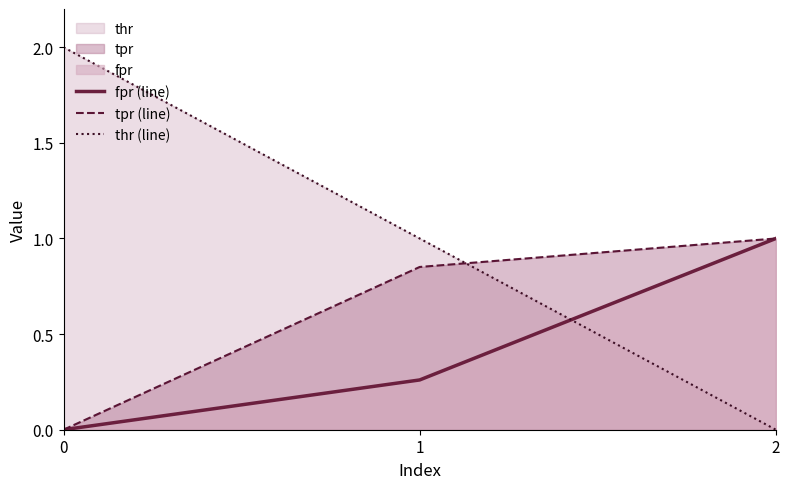

Reading right to left, transcribe all the data shown in this chart.

fpr (line): 1.0	0.3	0.0
tpr (line): 1.0	0.9	0.0
thr (line): 0.0	1.0	2.0